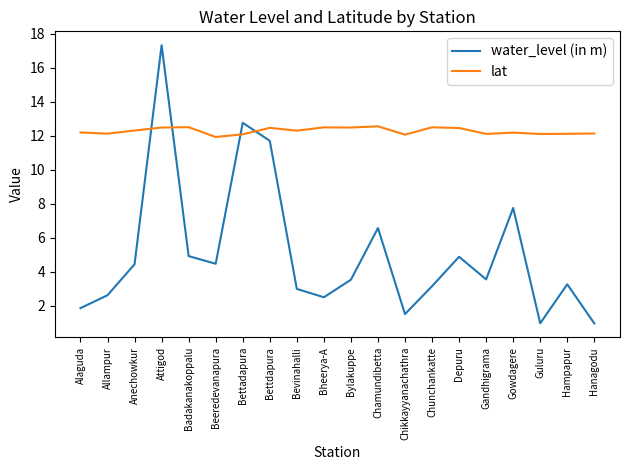

What is the difference between the highest and lowest values at Bheerya-A?

10.0